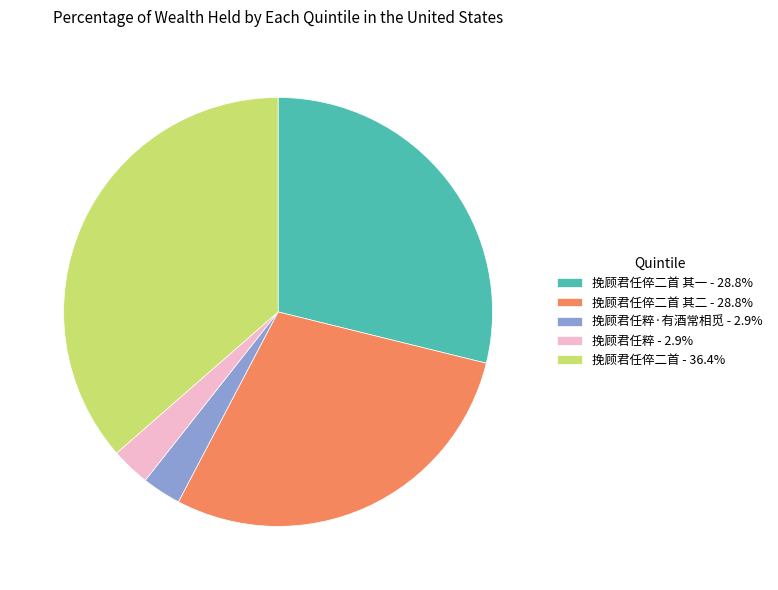

Is there any slice that represents more than half of the pie?

No